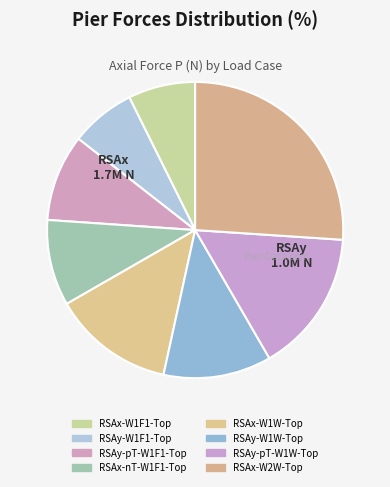

Which slice is the smallest?

RSAy-W1F1-Top